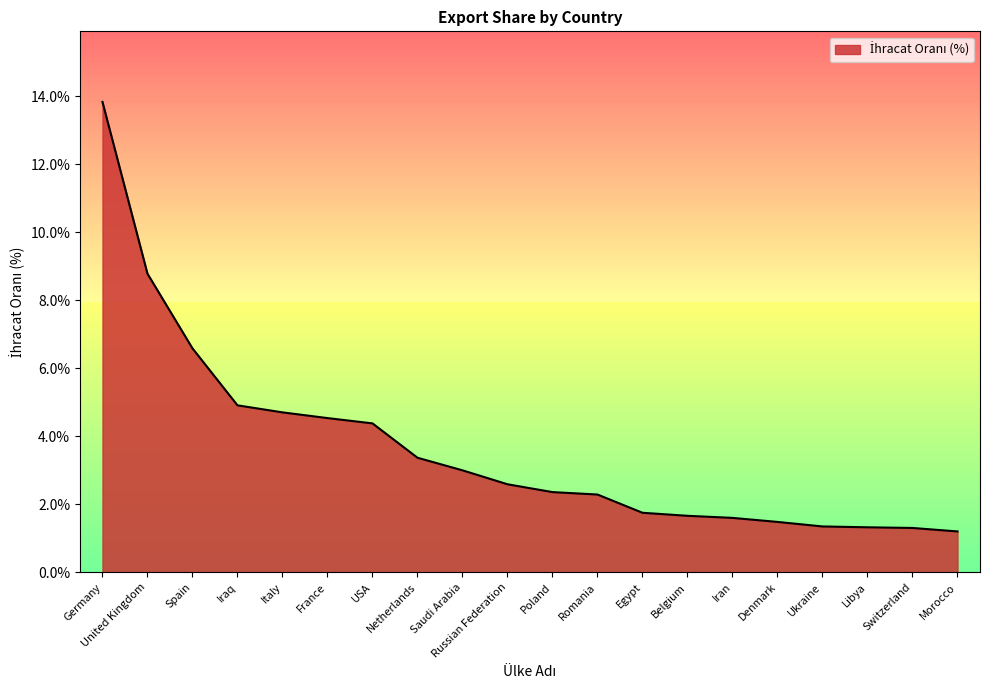

What is the maximum value shown in the chart?

13.8